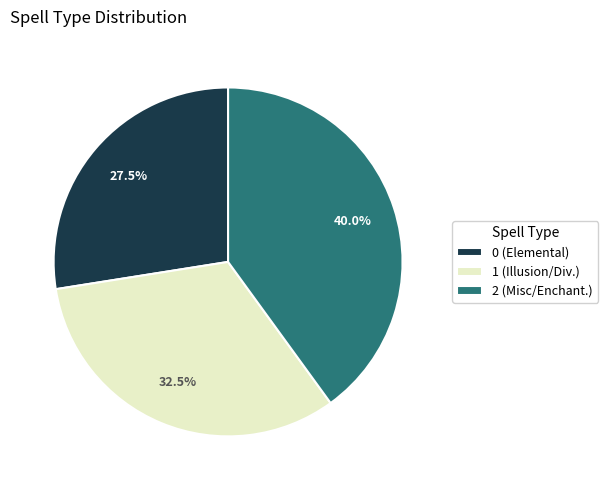

Between 2 and 1, which is larger?

2